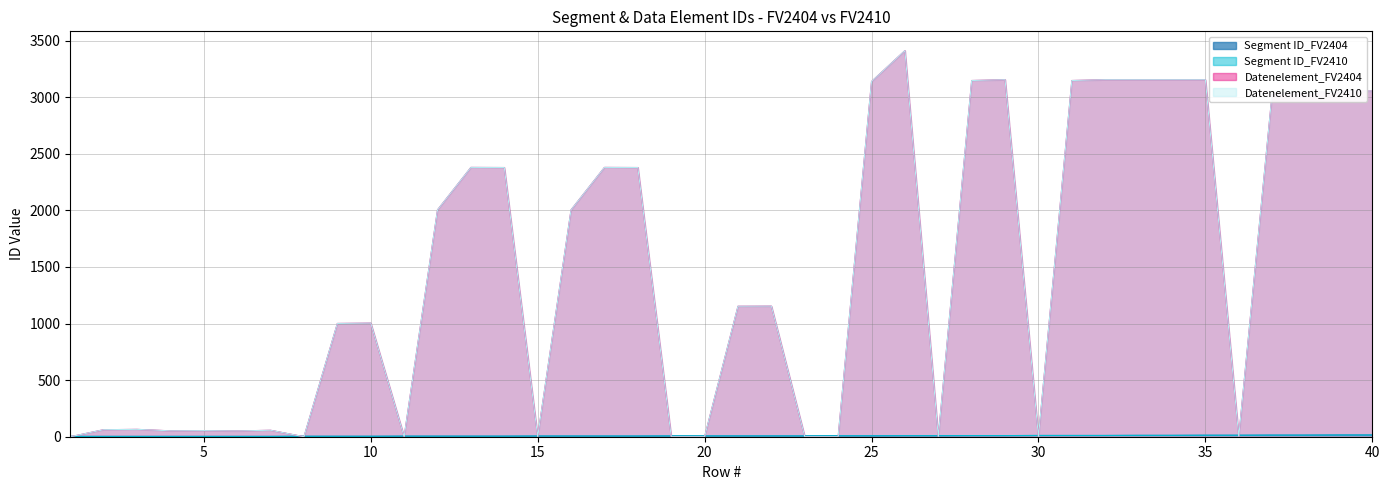

Rank the series at 25 from highest to lowest value.

Datenelement_FV2404, Datenelement_FV2410, Segment ID_FV2404, Segment ID_FV2410